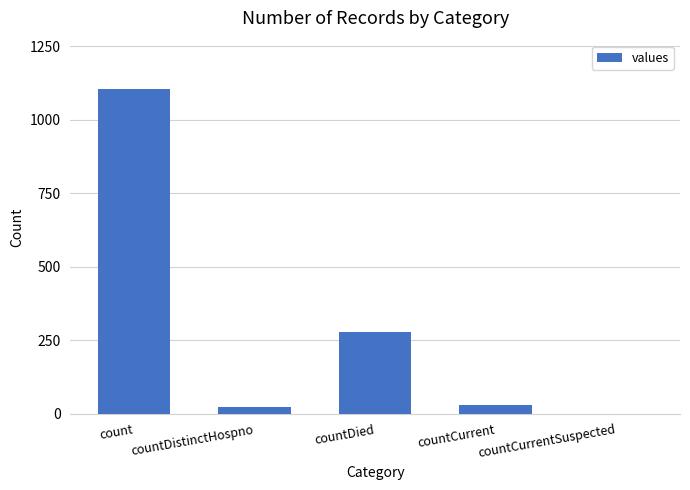

How many series are shown in this chart?

1